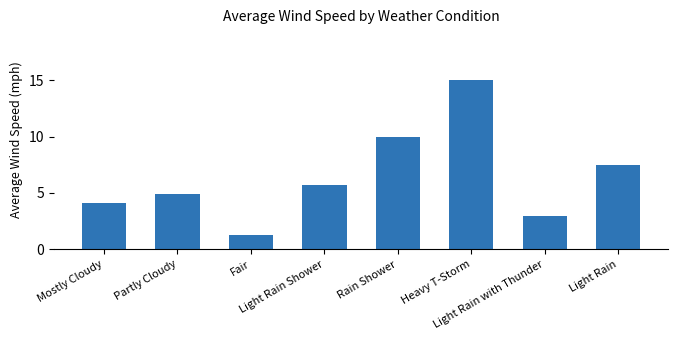

Where is the data nearest to the value 8?

Light Rain